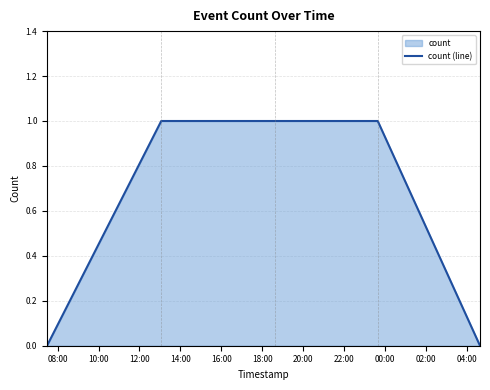

What is the greatest value displayed?

1